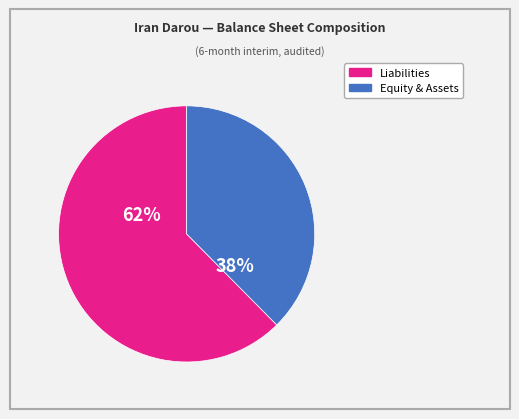

To the nearest percent, what is the average slice percentage?

50%